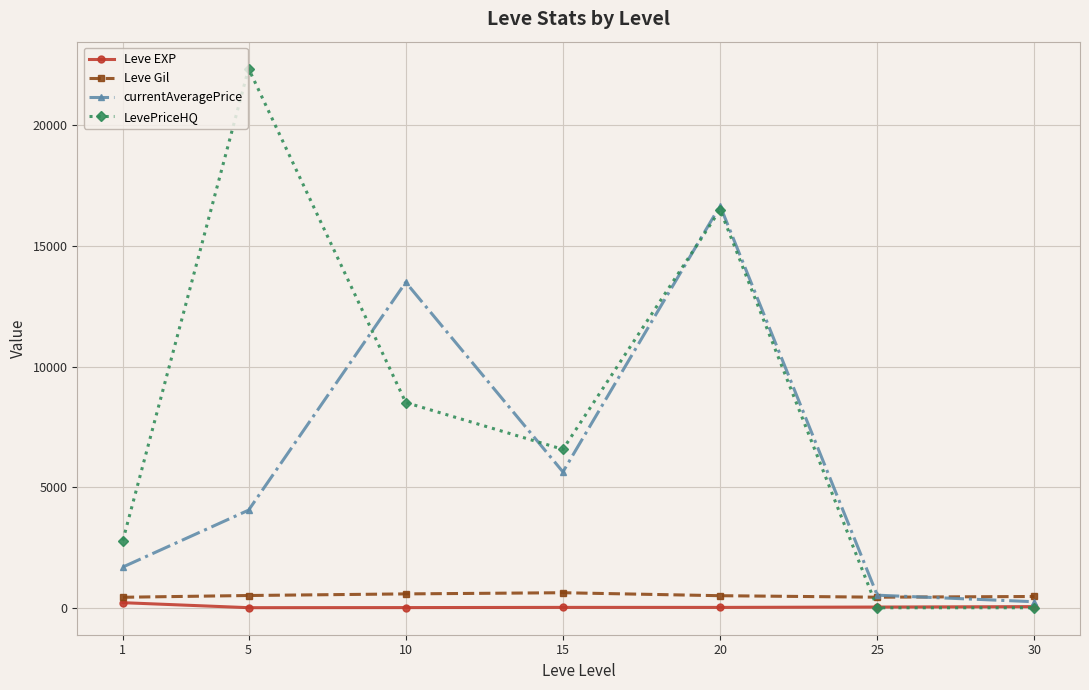

How many lines are shown in the chart?

4